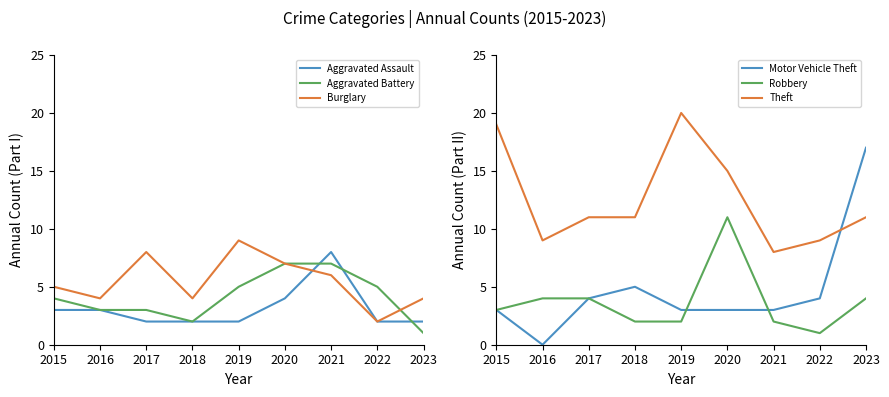

What is the value of the Aggravated Battery point at the 6th from the left?

7